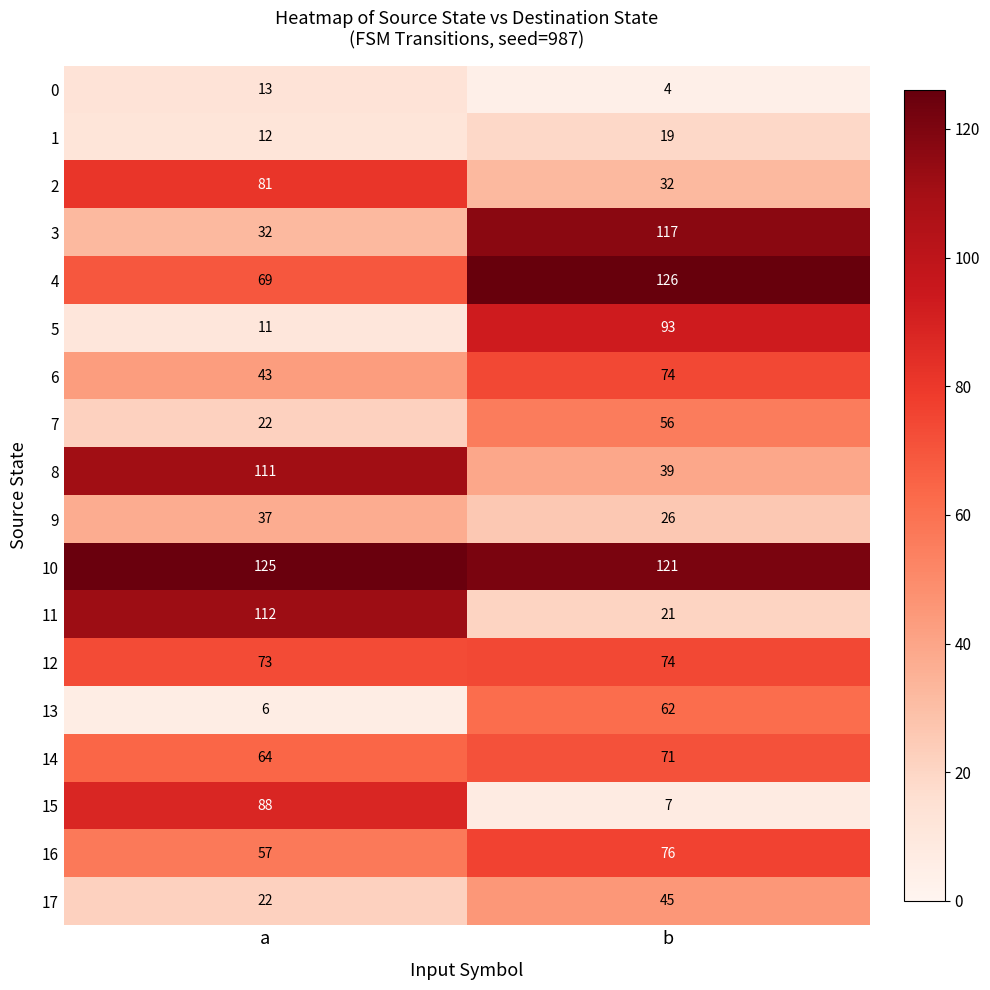

What is the maximum value for 0?

13